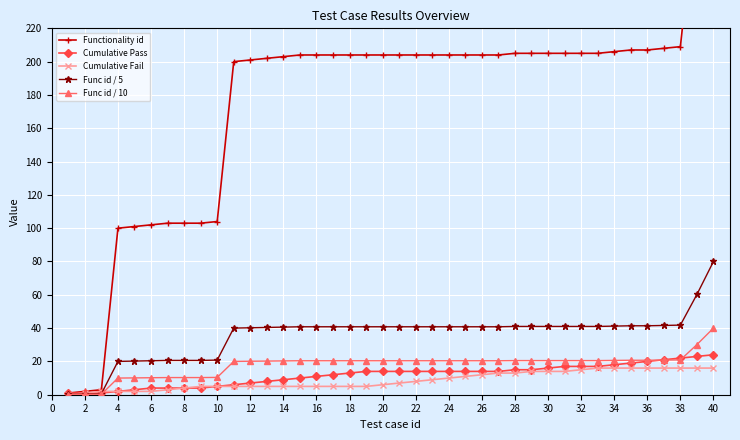

The value of Func id / 5 at 16 is 65.1. True or false?

False